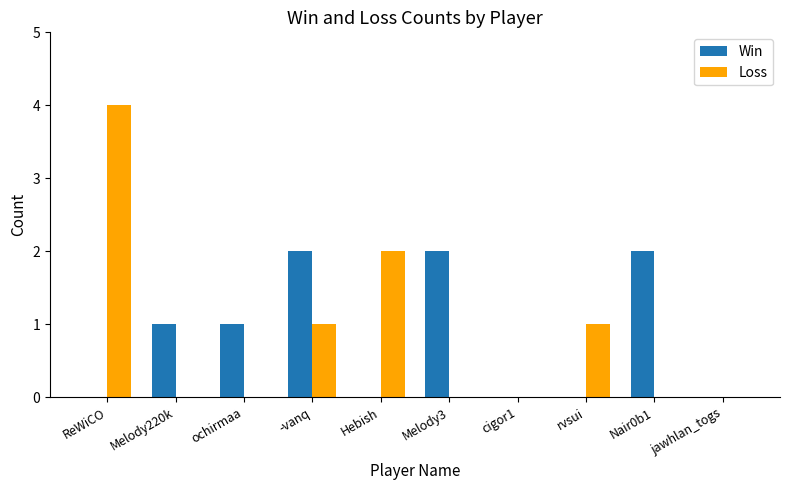

Is it true that Win equals 3 at -vanq?

False